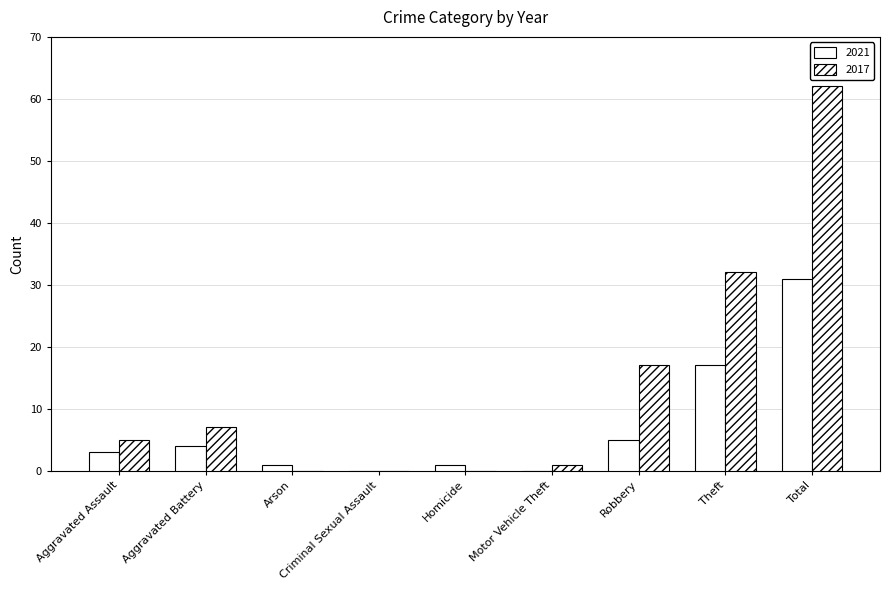

Are the bars horizontal?

No